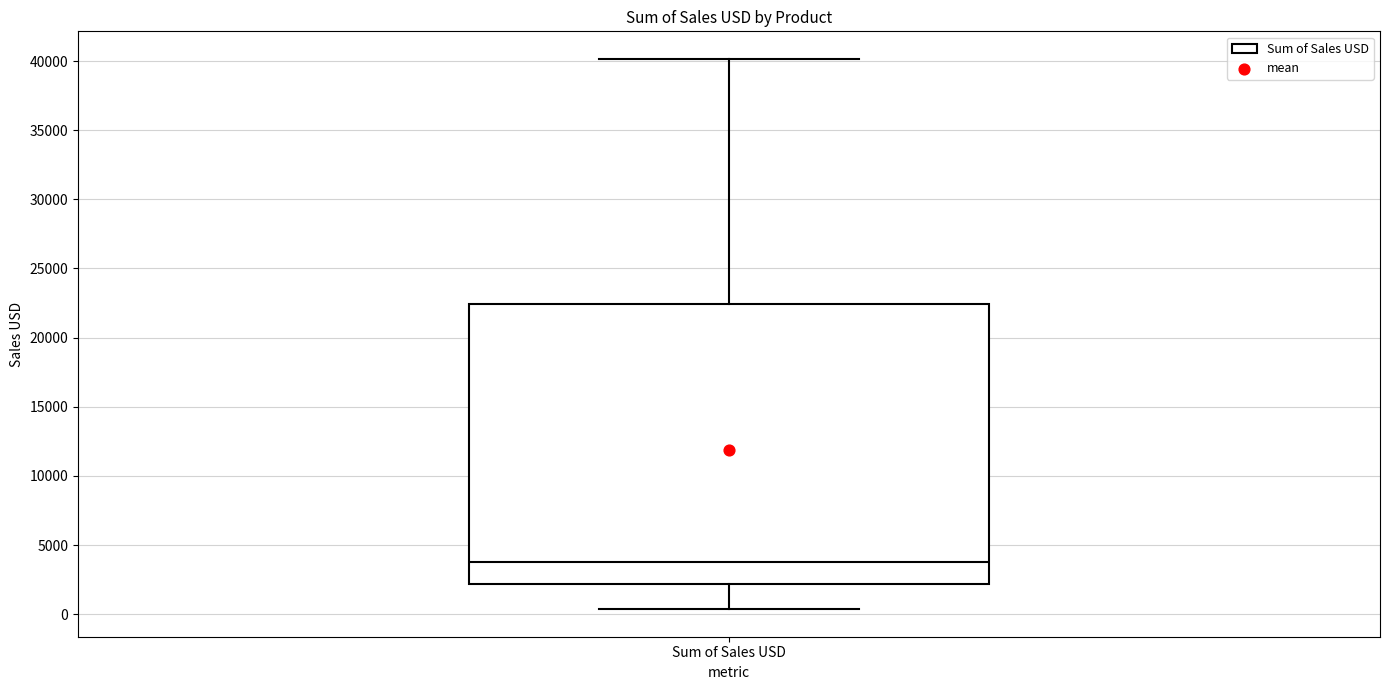

Transcribe this box plot: give where the median line is, the range the box spans, and where the two whiskers end, as read against the y-axis. The values are not printed on the chart, so give them approximately, as read against the axis.

median 4000, box 2000 to 22500, whiskers 500 to 40000